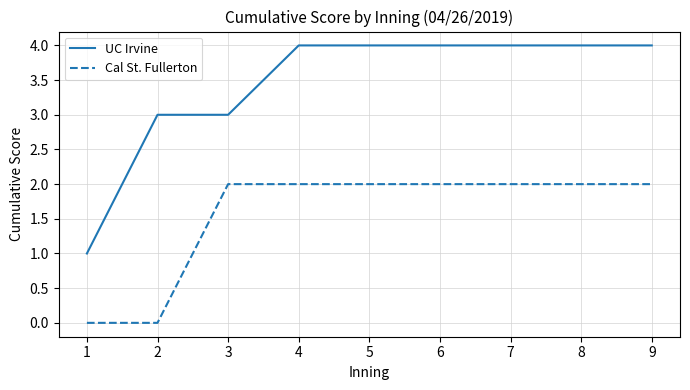

Reading left to right, list all the values displayed in this chart.

UC Irvine: 1	3	3	4	4	4	4	4	4
Cal St. Fullerton: 0	0	2	2	2	2	2	2	2